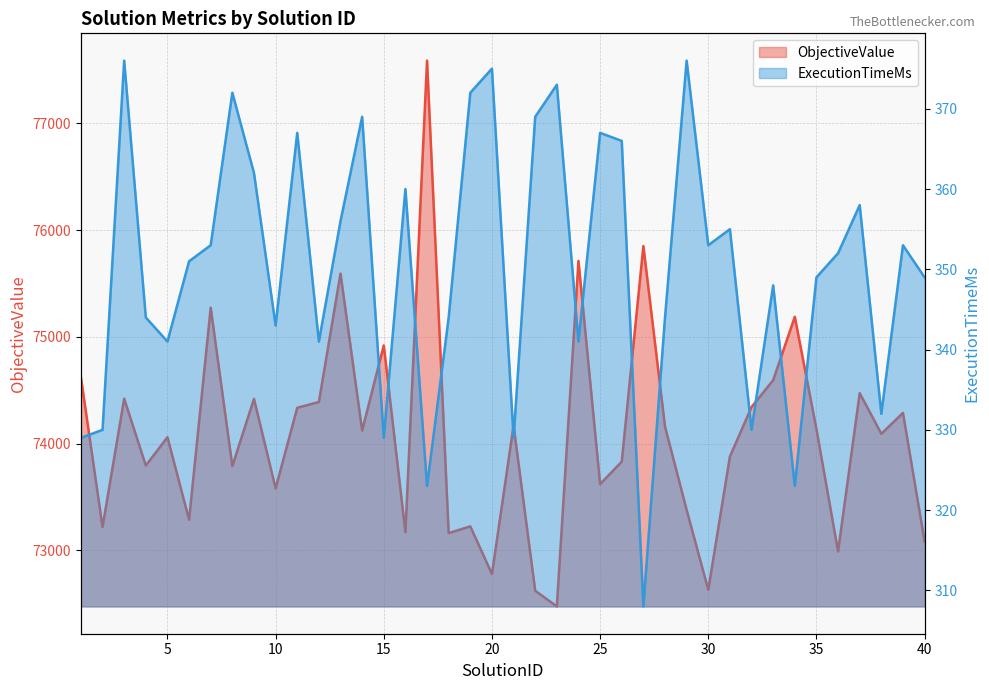

Reading left to right, transcribe all the data shown in this chart.

ObjectiveValue: 1=74620	2=73218	3=74420	4=73794	5=74059	6=73286	7=75272	8=73789	9=74418	10=73580	11=74335	12=74389	13=75592	14=74122	15=74919	16=73170	17=77587	18=73161	19=73224	20=72778	21=74168	22=72621	23=72474	24=75711	25=73620	26=73830	27=75850	28=74159	29=73378	30=72630	31=73878	32=74342	33=74594	34=75187	35=74135	36=72989	37=74472	38=74091	39=74287	40=73082
ExecutionTimeMs: 1=329	2=330	3=376	4=344	5=341	6=351	7=353	8=372	9=362	10=343	11=367	12=341	13=356	14=369	15=329	16=360	17=323	18=344	19=372	20=375	21=329	22=369	23=373	24=341	25=367	26=366	27=308	28=344	29=376	30=353	31=355	32=330	33=348	34=323	35=349	36=352	37=358	38=332	39=353	40=349